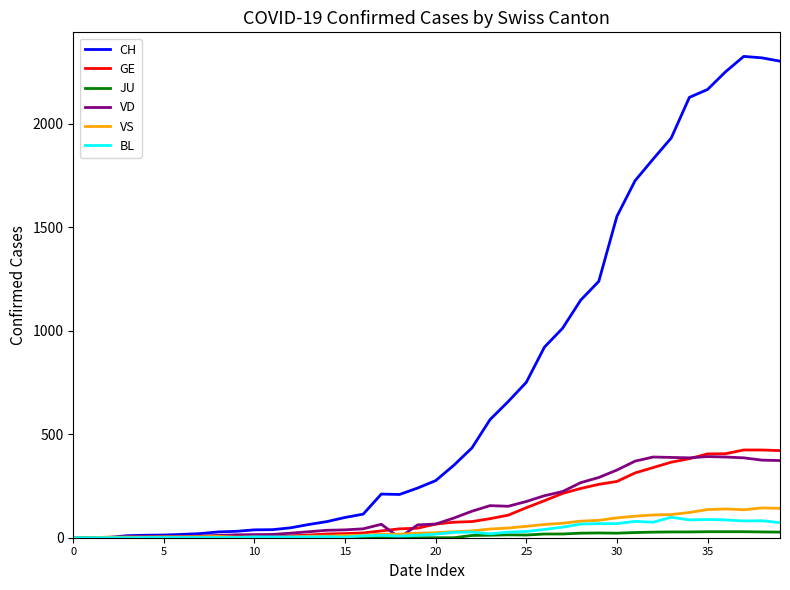

Which series has the largest total across all categories?

CH